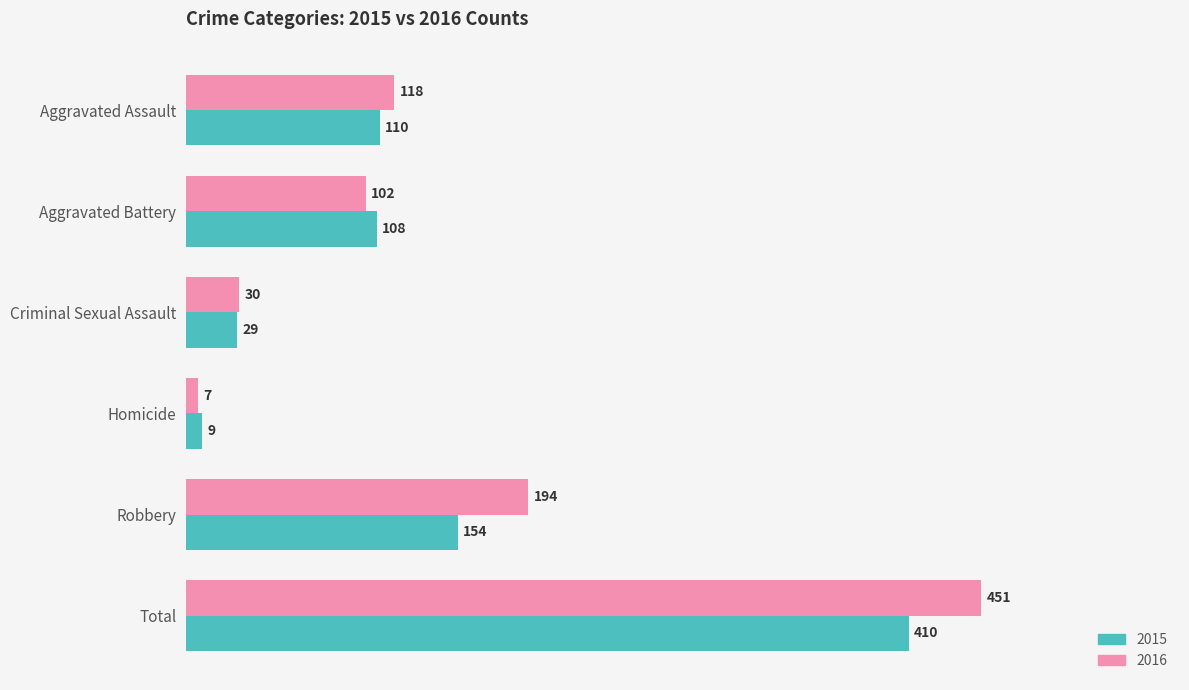

Between Homicide and Robbery, which series saw the biggest shift?

2016